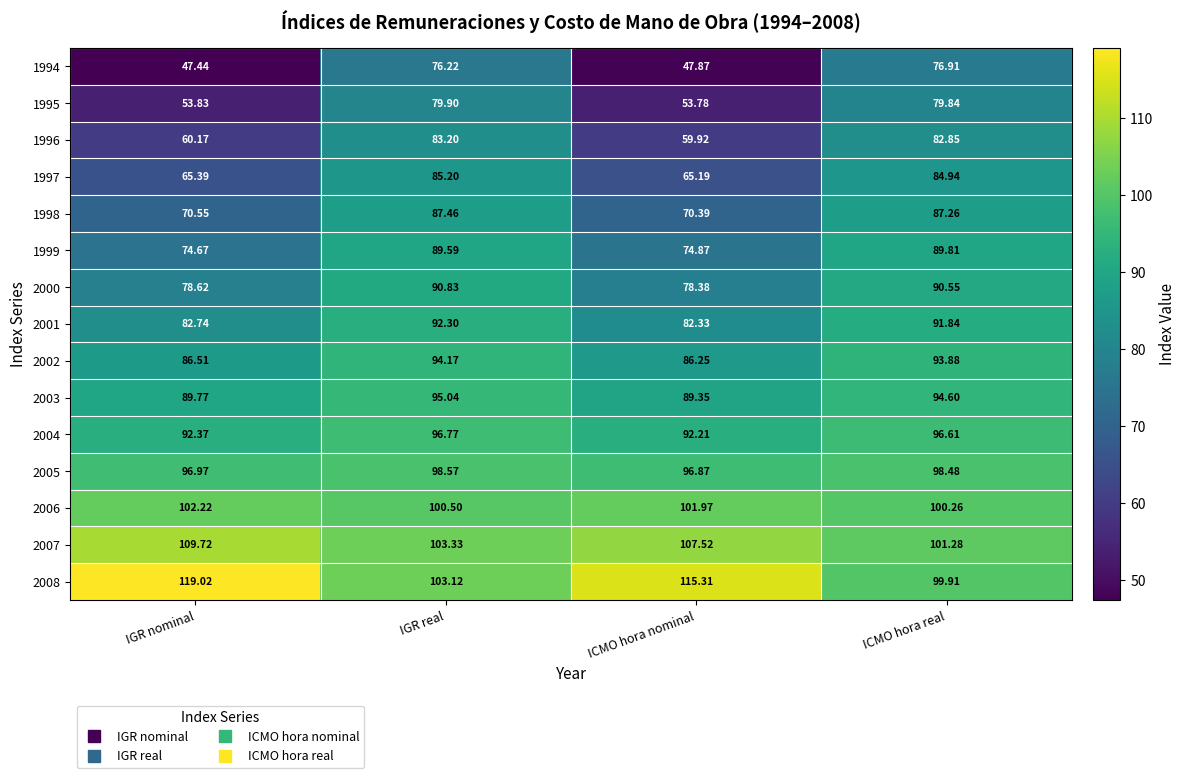

Is the value of 1995 at IGR real greater than the value of 2005 at ICMO hora real?

No